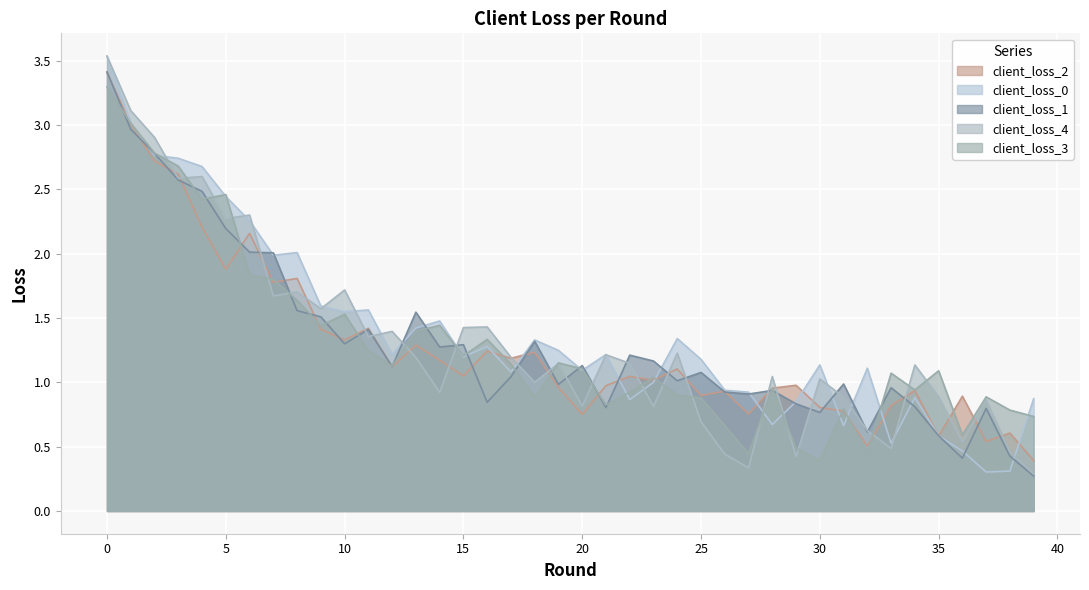

True or false: client_loss_1 has more than 2 interior local peaks.

True